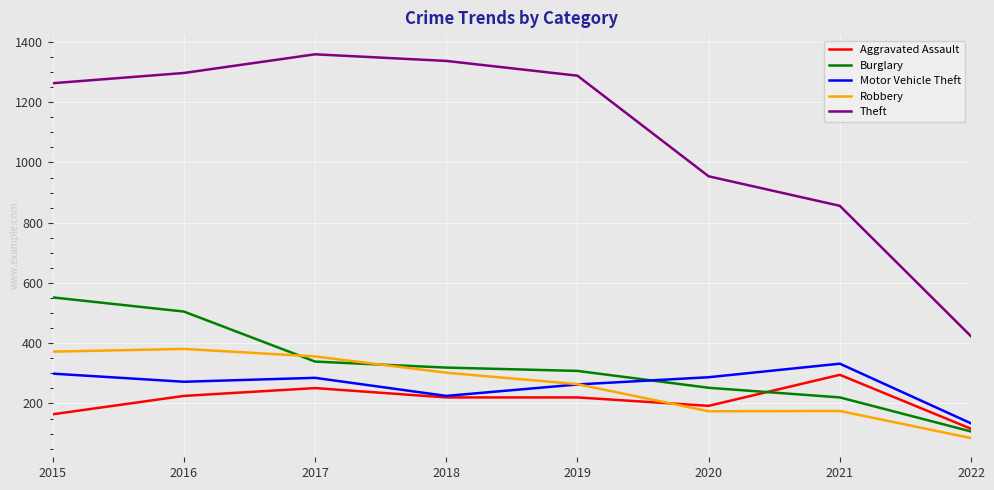

What is the difference between the maximum and minimum values in the Motor Vehicle Theft series?

198